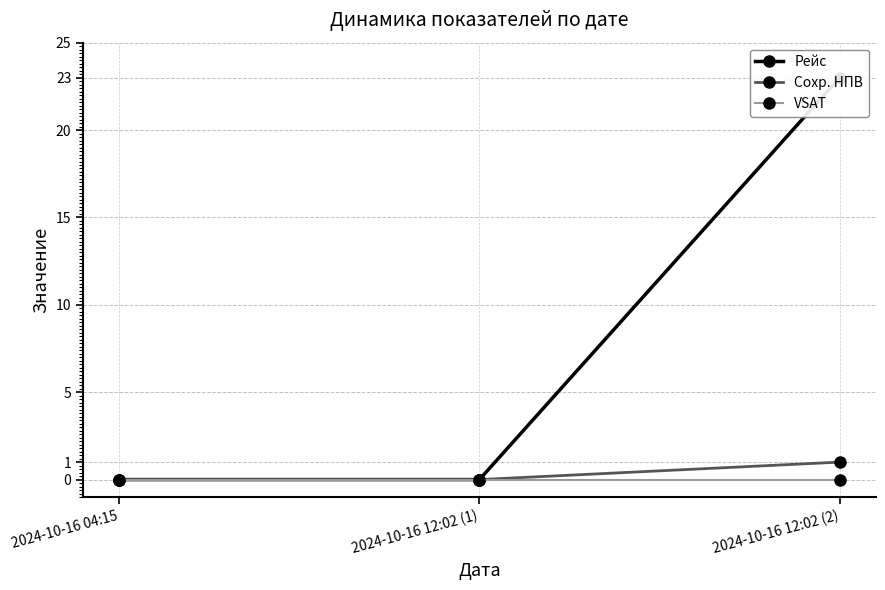

What position from the left is 2024-10-16 12:02 (2)?

3